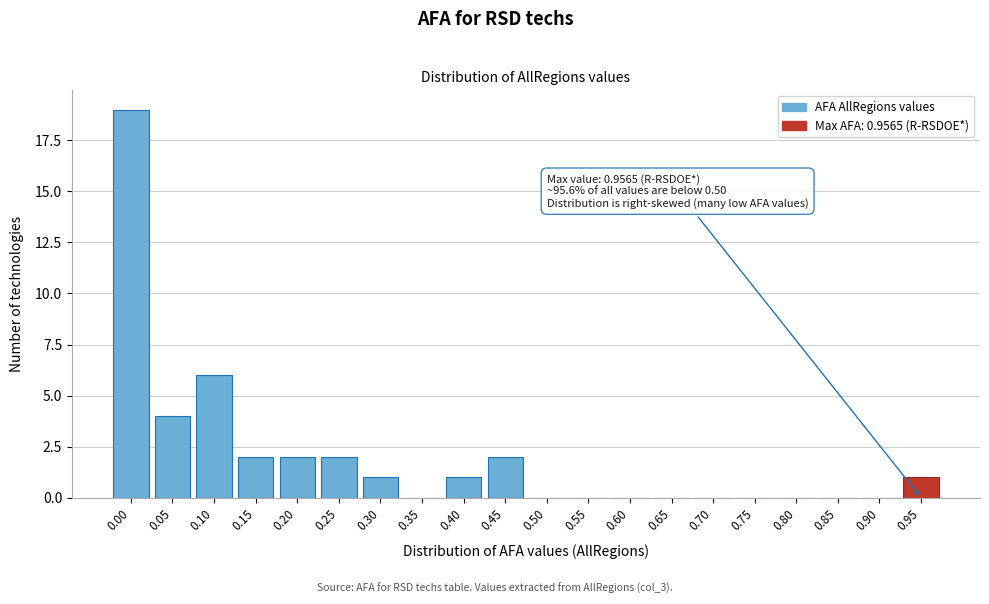

Reading left to right, transcribe all the data shown in this chart.

0.00=19	0.05=4	0.10=6	0.15=2	0.20=2	0.25=2	0.30=1	0.35=0	0.40=1	0.45=2	0.50=0	0.55=0	0.60=0	0.65=0	0.70=0	0.75=0	0.80=0	0.85=0	0.90=0	0.95=1